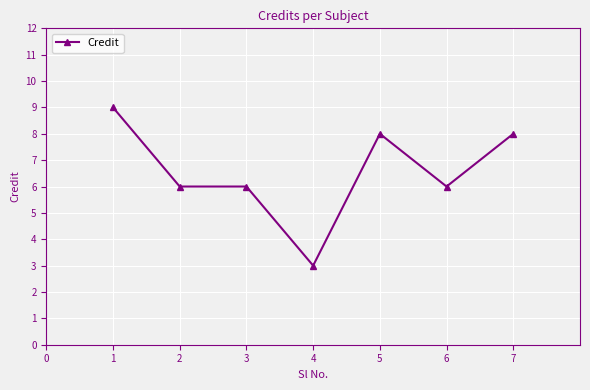

What is the value of the 7th point from the left?

8